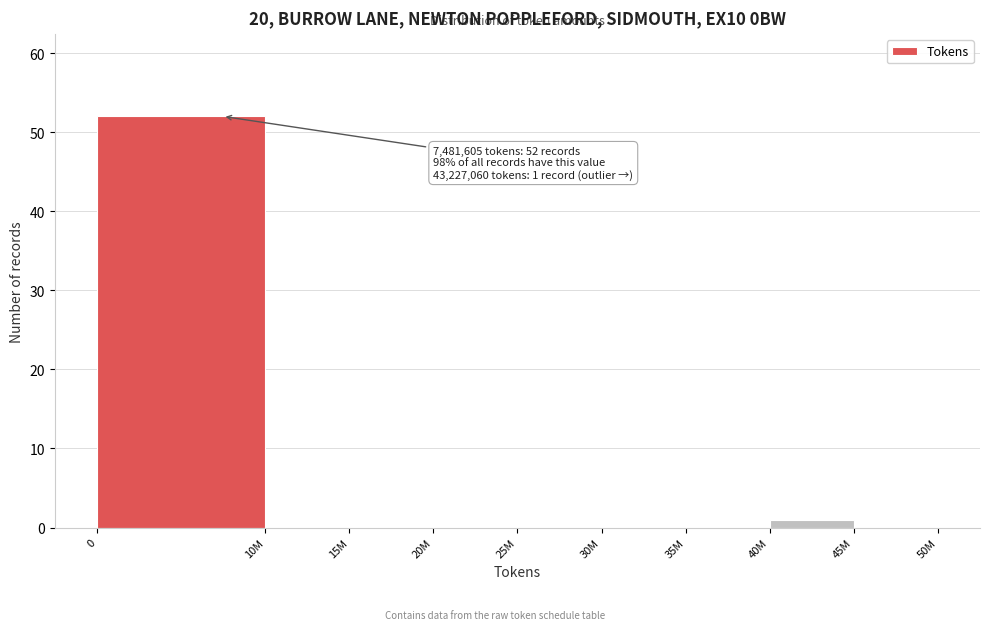

Reading left to right, transcribe all the data shown in this chart.

0=52	10M=0	15M=0	20M=0	25M=0	30M=0	35M=0	40M=1	45M=0